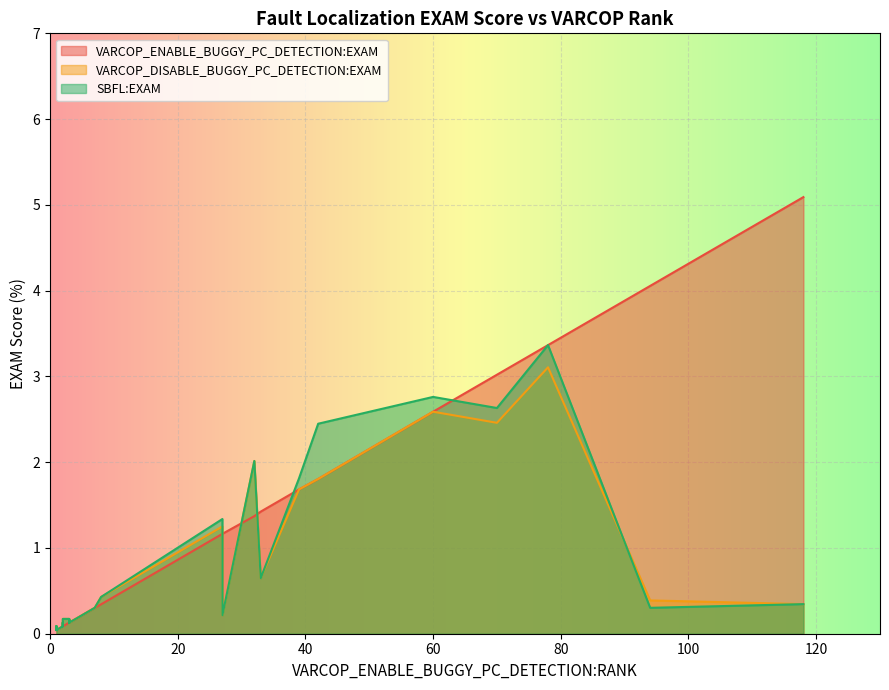

What is the value of the SBFL:EXAM point at the 20th from the left?

0.2